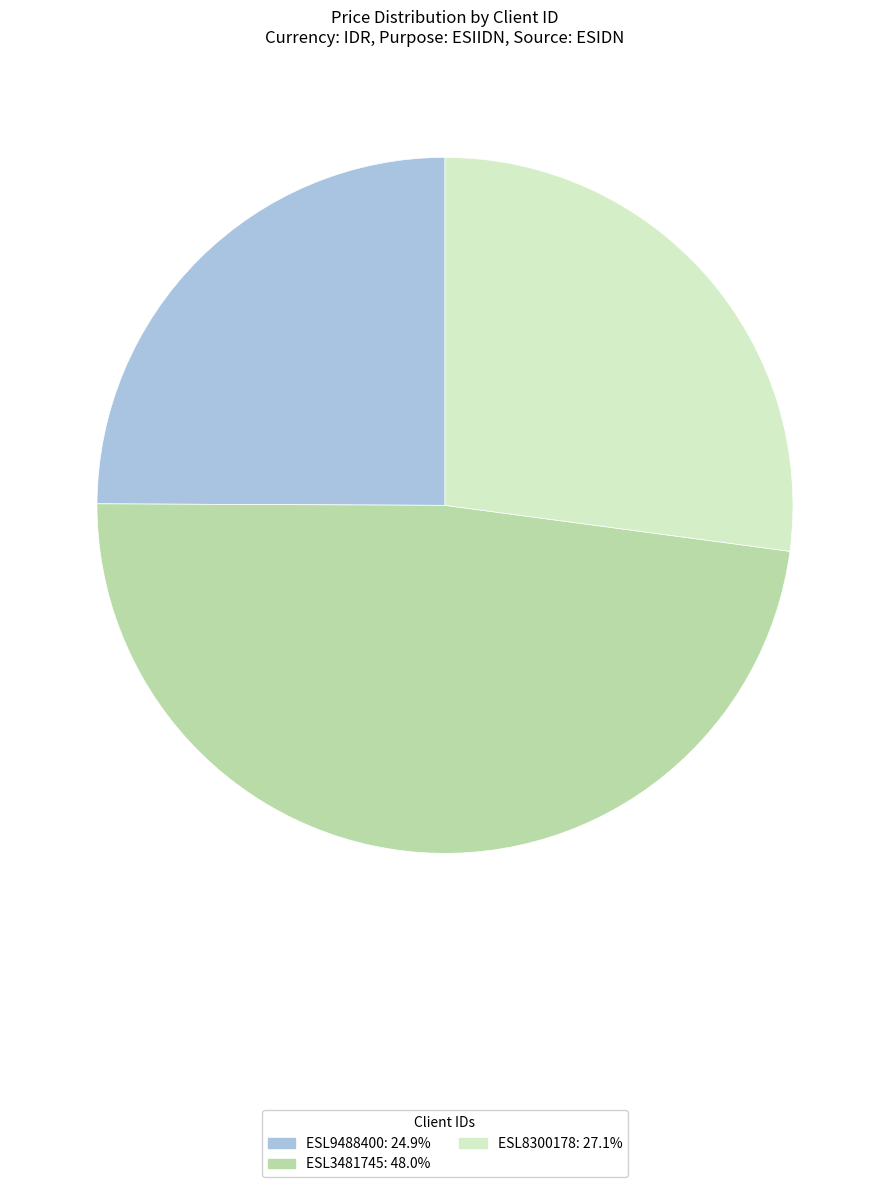

What is the ratio of the value at ESL8300178 to the value at ESL9488400?

1.1